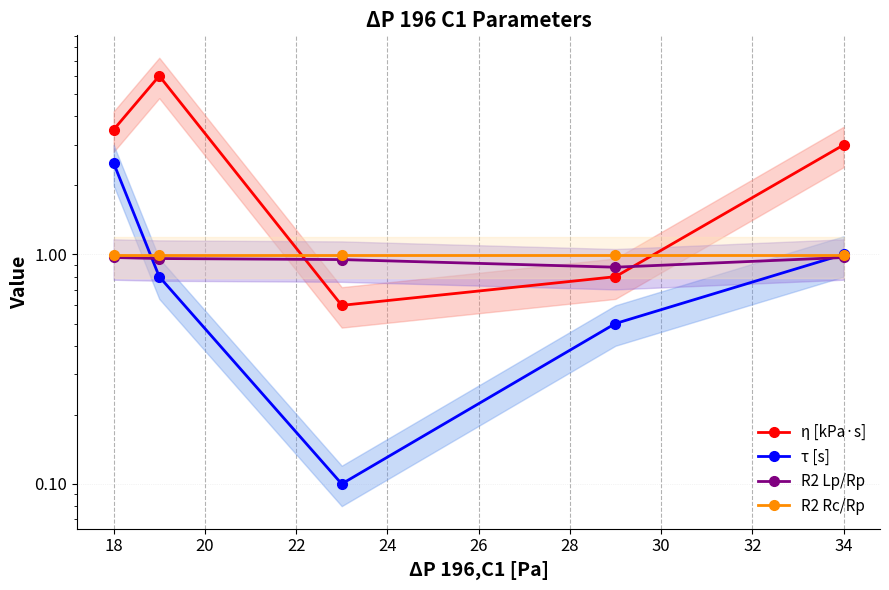

True or false: η [kPa·s] and τ [s] cross at least once.

False